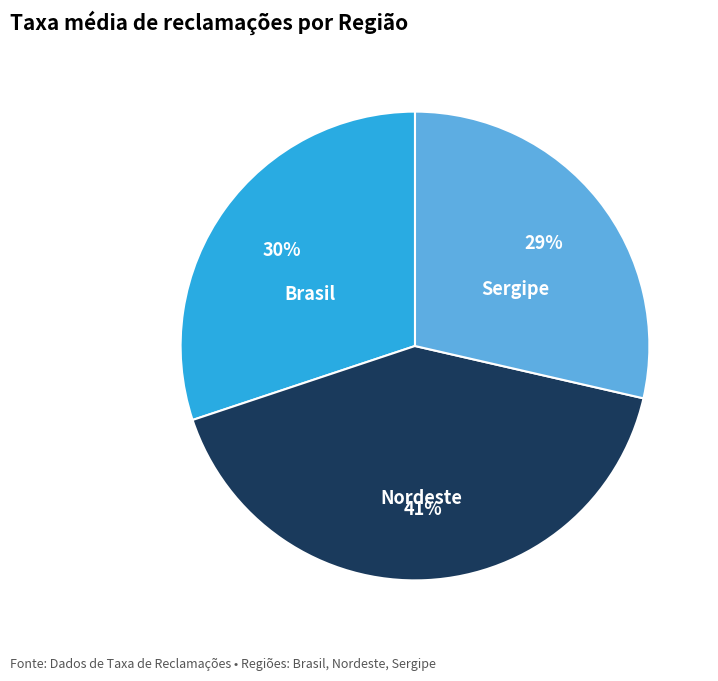

What is the smallest slice in the pie chart?

Sergipe